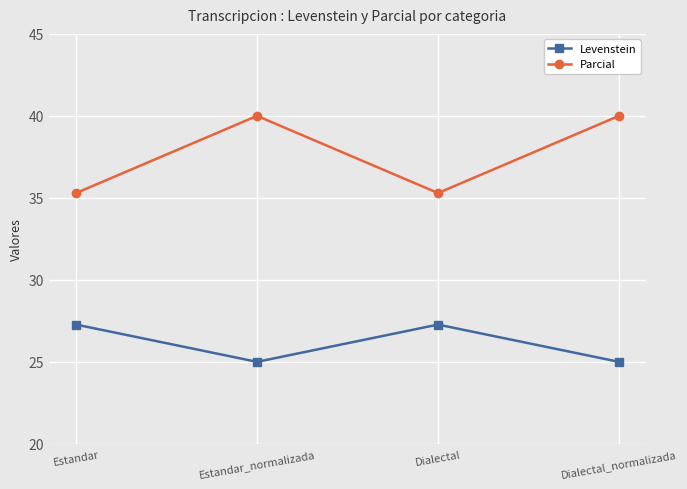

Reading left to right, what are all the values shown in this chart?

Levenstein: 27.3	25.0	27.3	25.0
Parcial: 35.3	40.0	35.3	40.0